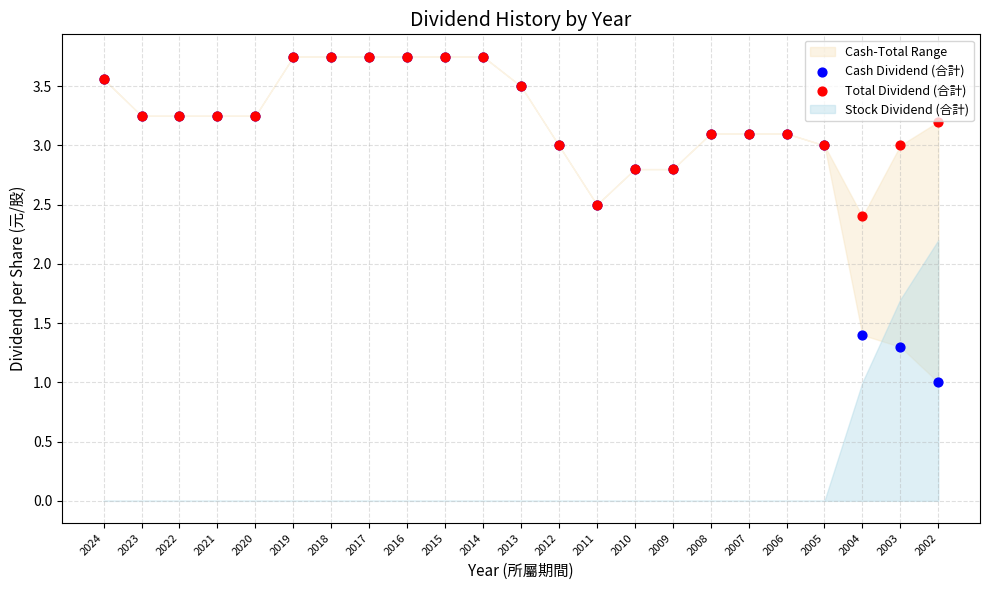

Across all series, what Y value is closest to 2?

2.4